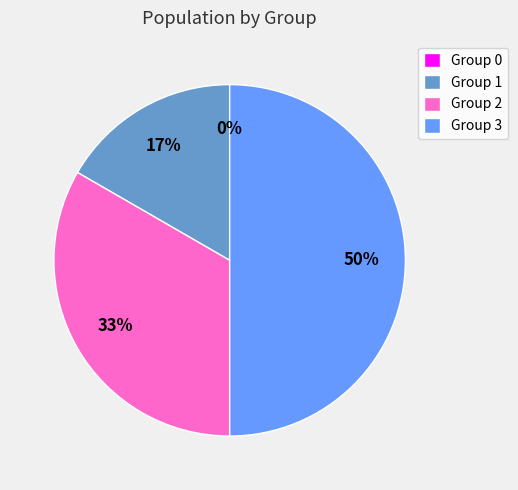

What is the change in value from 1 to 2?

+4